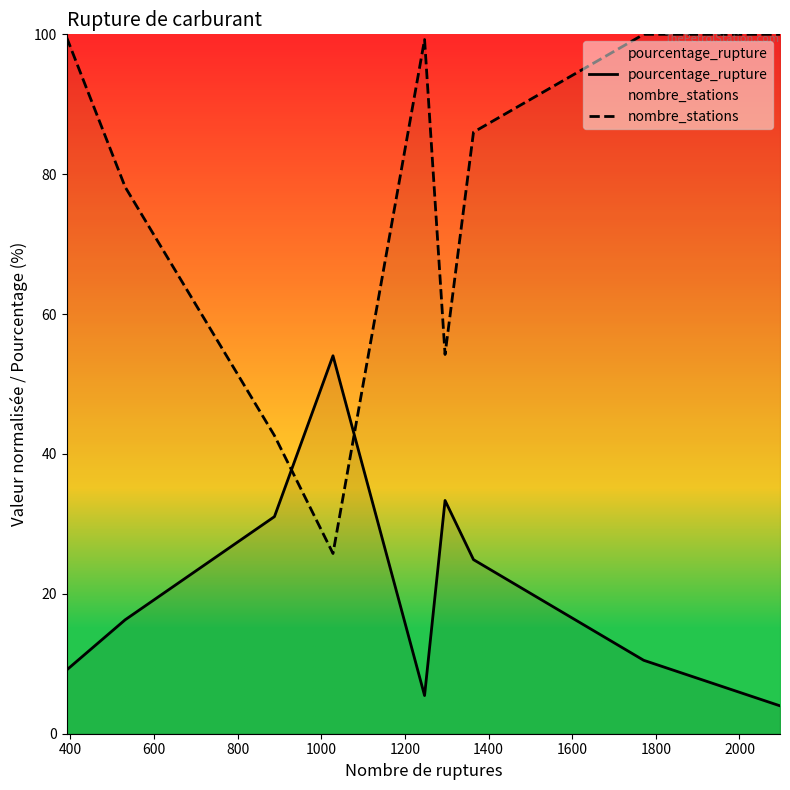

What is the sum of all nombre_stations values?

685.6